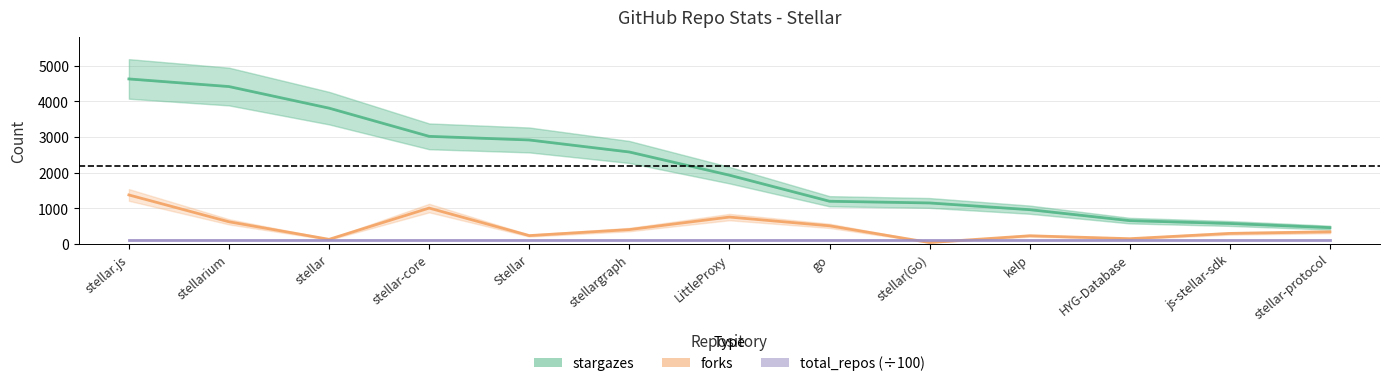

In forks, how many points are lower than both neighbors (excluding endpoints)?

4